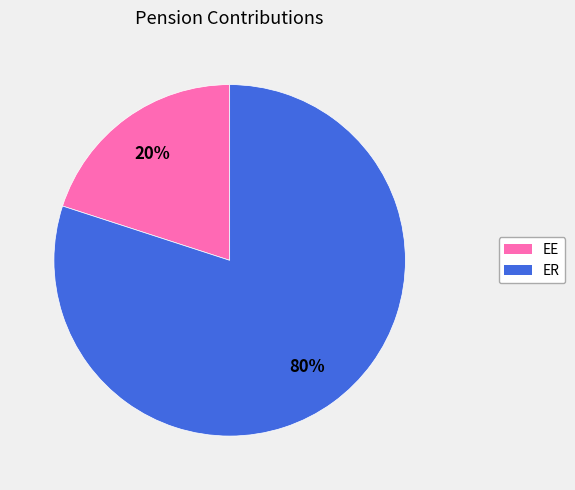

Rank the categories by value from highest to lowest.

ER, EE